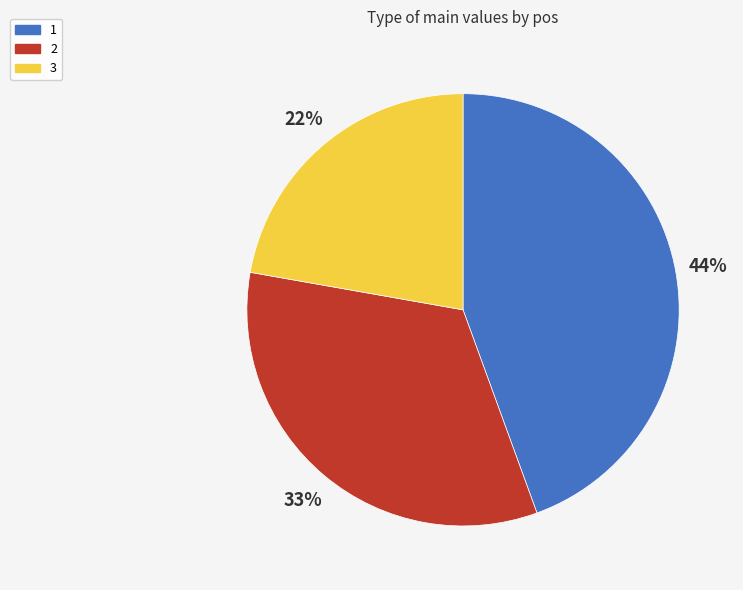

Does 1 account for over 50% of the chart?

No